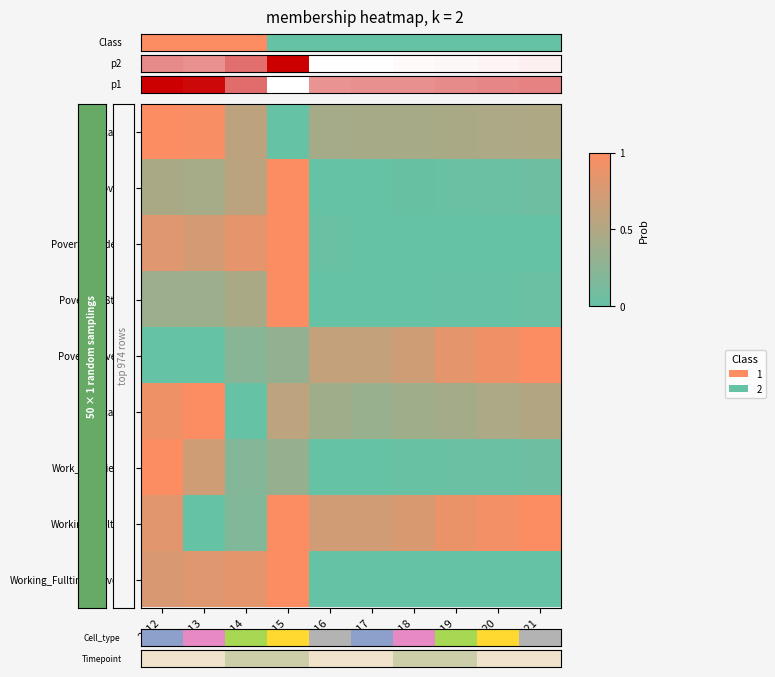

Which category has the lowest value across all series?

2012